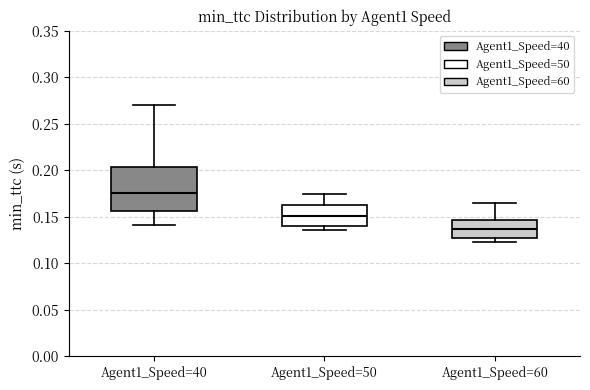

Where is the lower edge of the box for Agent1_Speed=40 on the y-axis? The values are not printed on the chart, so give them approximately, as read against the axis.

0.155